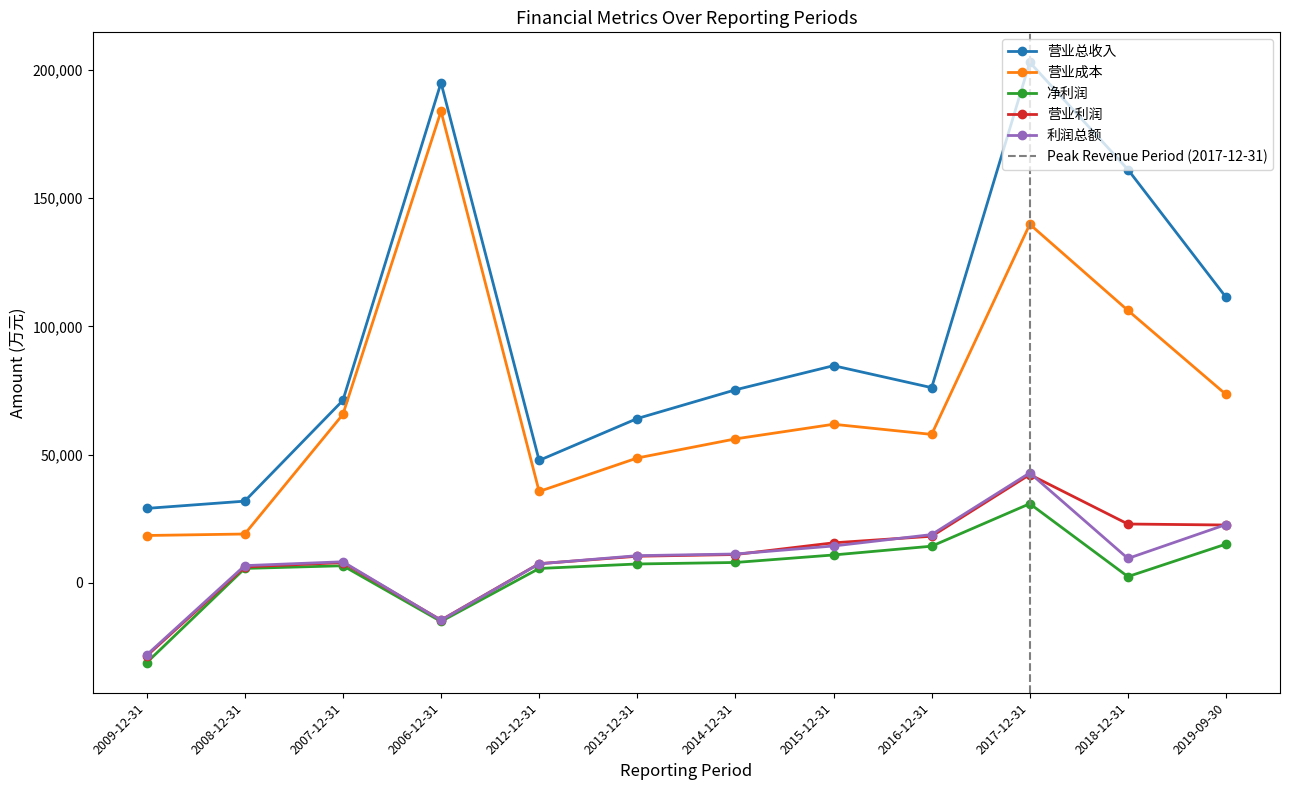

What is the smallest value displayed?

-31257